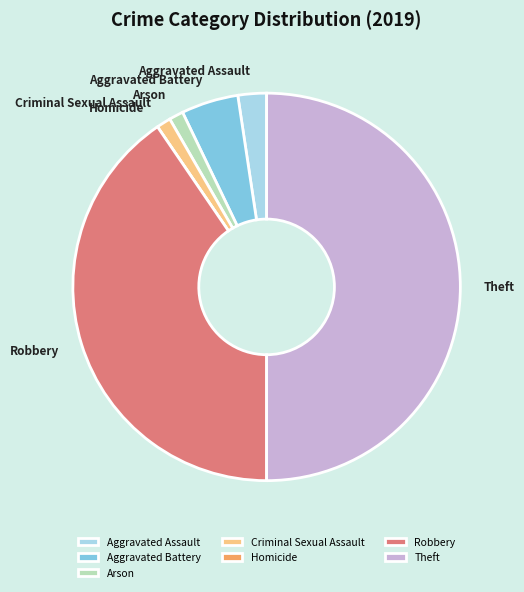

Do Arson and Aggravated Assault together represent more than half of the pie?

No